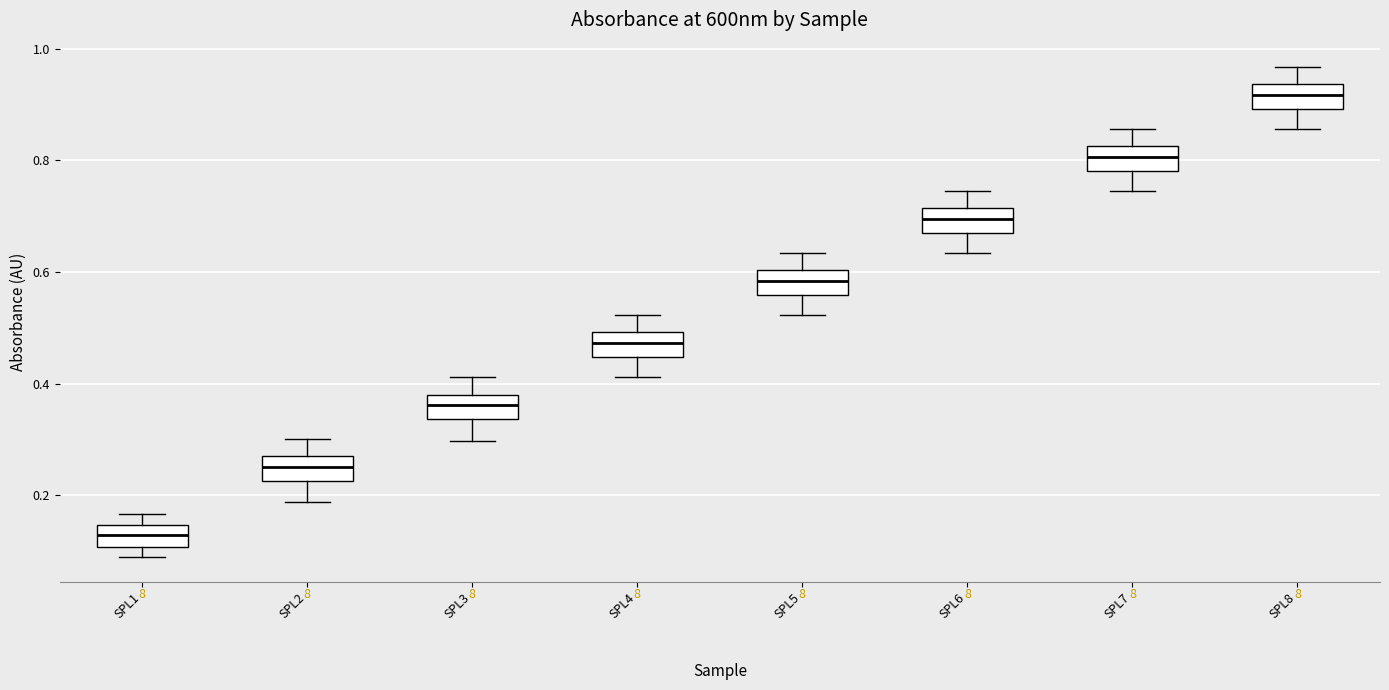

Reading left to right, transcribe this box plot: for each box, give where its median line is, the range the box spans, and where its two whiskers end, as read against the y-axis. The values are not printed on the chart, so give them approximately, as read against the axis.

SPL1: median 0.12, box 0.10 to 0.14, whiskers 0.08 to 0.16
SPL2: median 0.26 (inside the box), box 0.22 to 0.26, whiskers 0.18 to 0.30
SPL3: median 0.36, box 0.34 to 0.38, whiskers 0.30 to 0.42
SPL4: median 0.48, box 0.44 to 0.50, whiskers 0.42 to 0.52
SPL5: median 0.58, box 0.56 to 0.60, whiskers 0.52 to 0.64
SPL6: median 0.70, box 0.66 to 0.72, whiskers 0.64 to 0.74
SPL7: median 0.80, box 0.78 to 0.82, whiskers 0.74 to 0.86
SPL8: median 0.92, box 0.90 to 0.94, whiskers 0.86 to 0.96